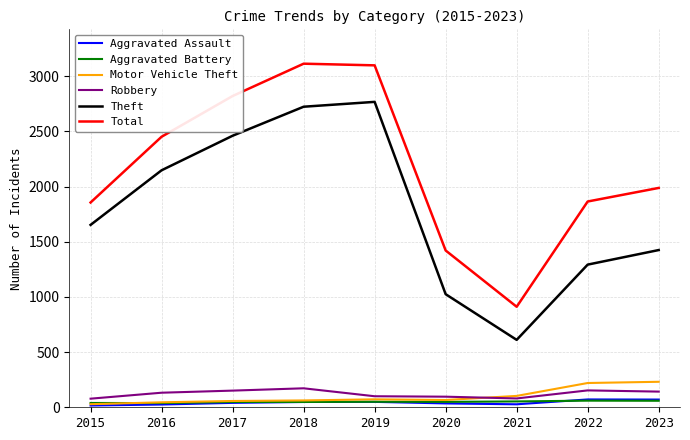

What are all the series names shown in the legend?

Aggravated Assault, Aggravated Battery, Motor Vehicle Theft, Robbery, Theft, Total